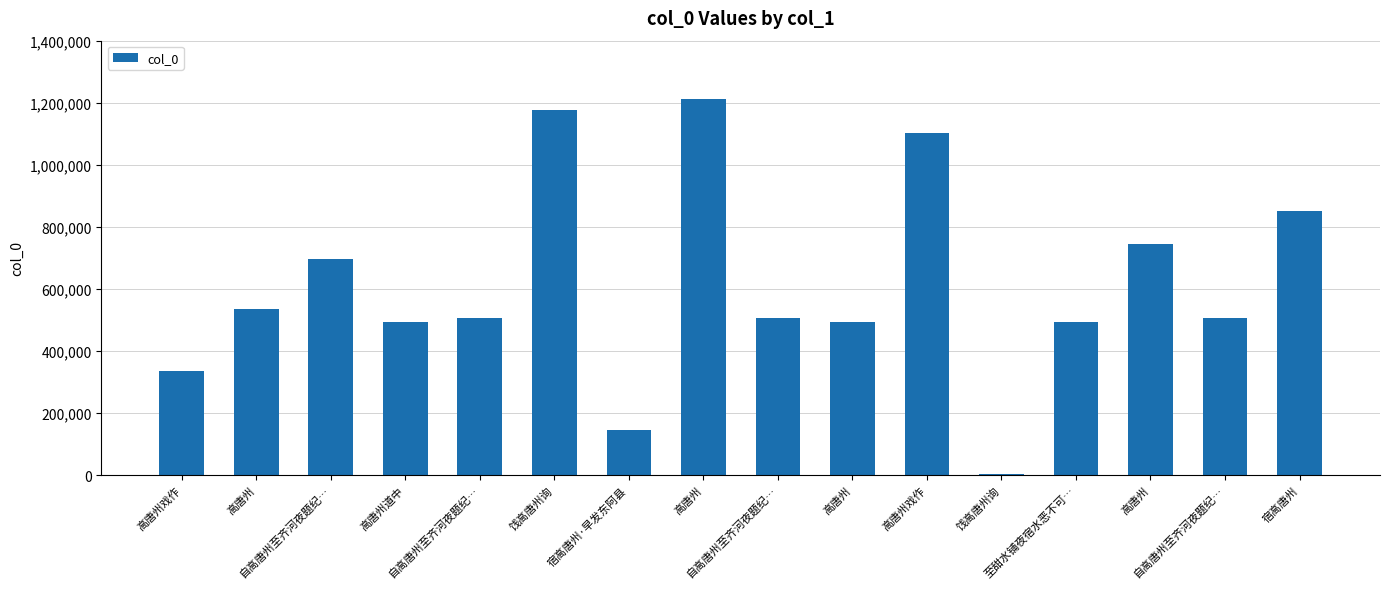

What is the maximum value shown in the chart?

1213515